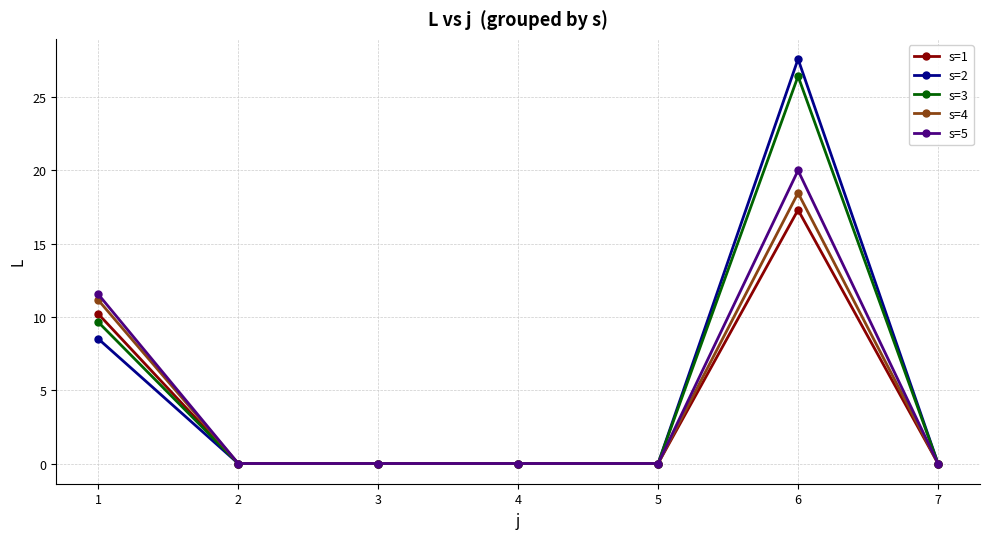

At which category is the sum across all series the highest?

6